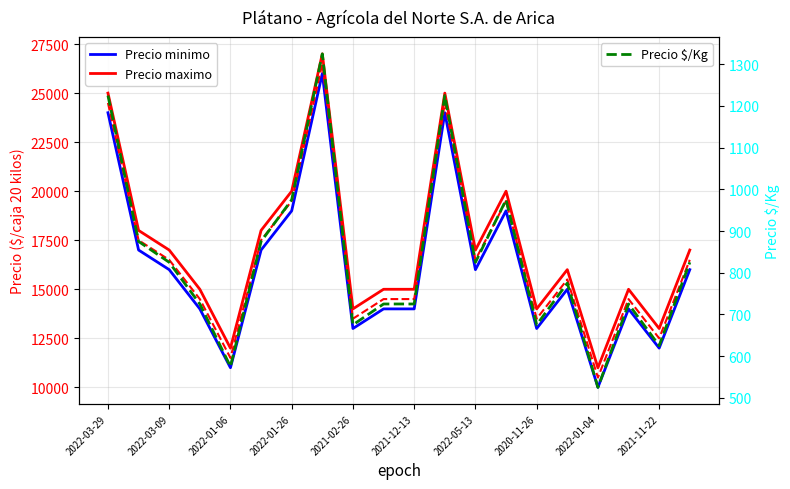

What is the minimum value for Precio $/Kg?

525